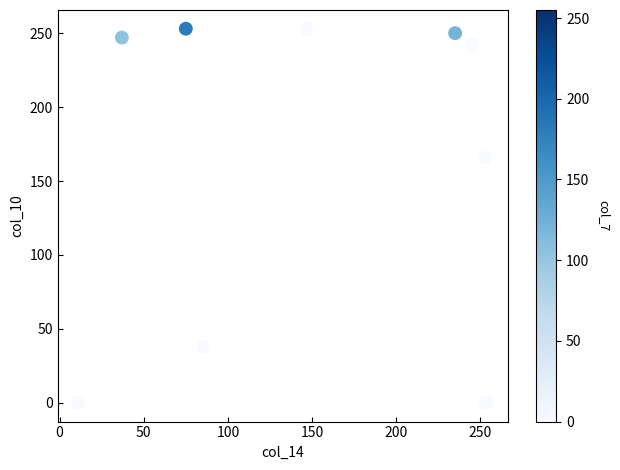

What Y value in the scatter plot is closest to 126?

166